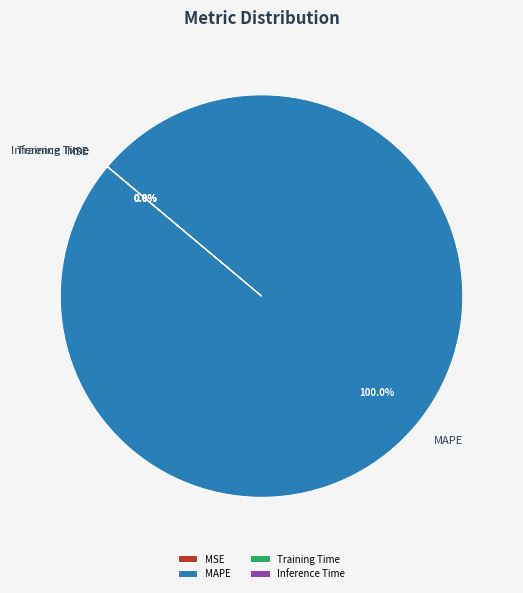

To the nearest percent, what is the average slice percentage?

25%